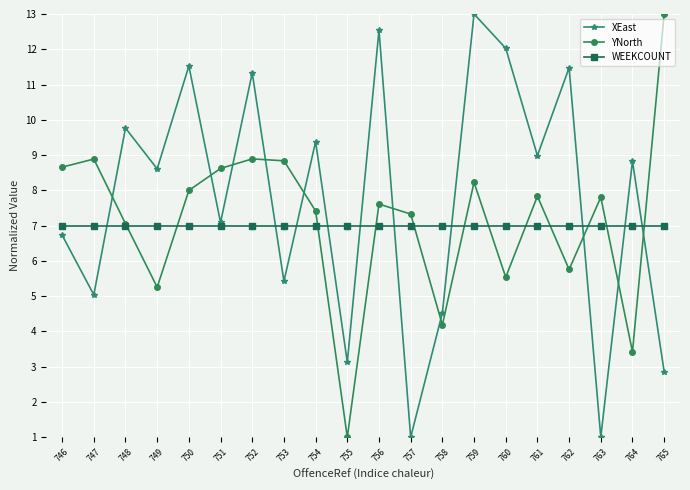

True or false: YNorth has more than 0 interior local peaks.

True